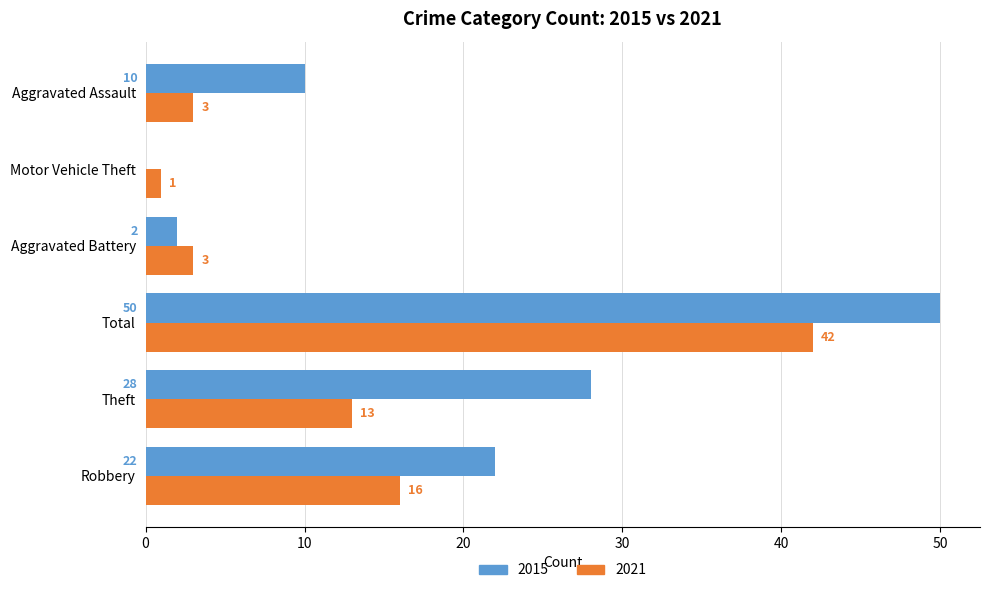

Which category has the highest value across all series?

Total